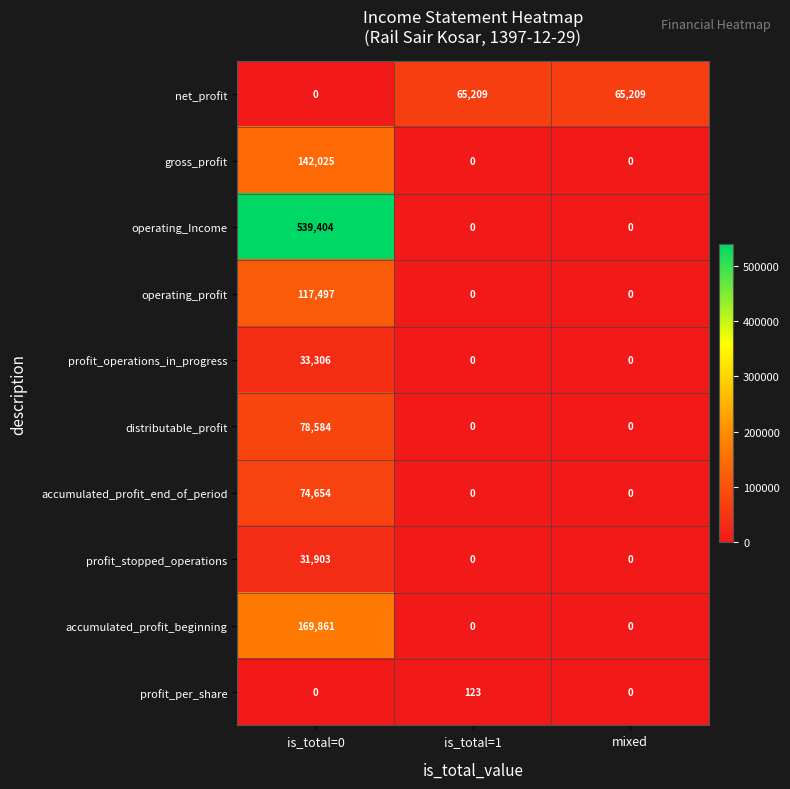

Which label corresponds to the largest value in the chart?

is_total=0